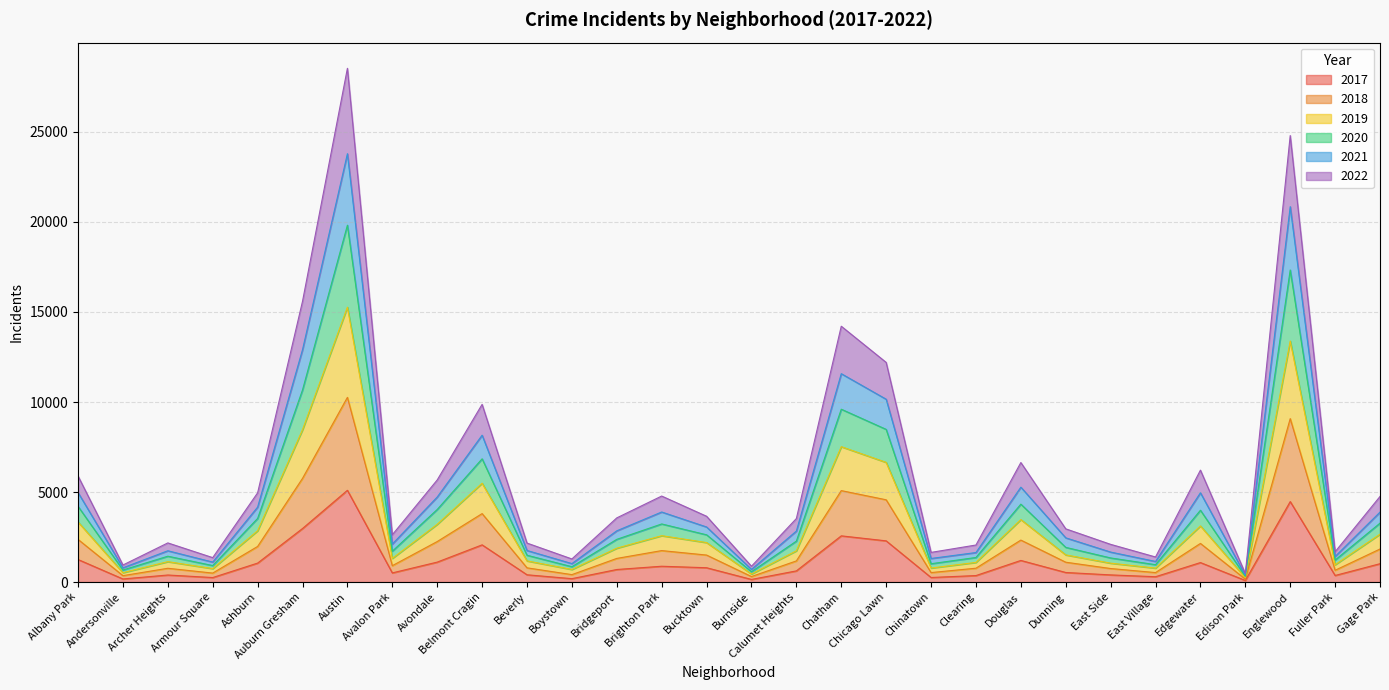

Count the number of categories in the chart.

30